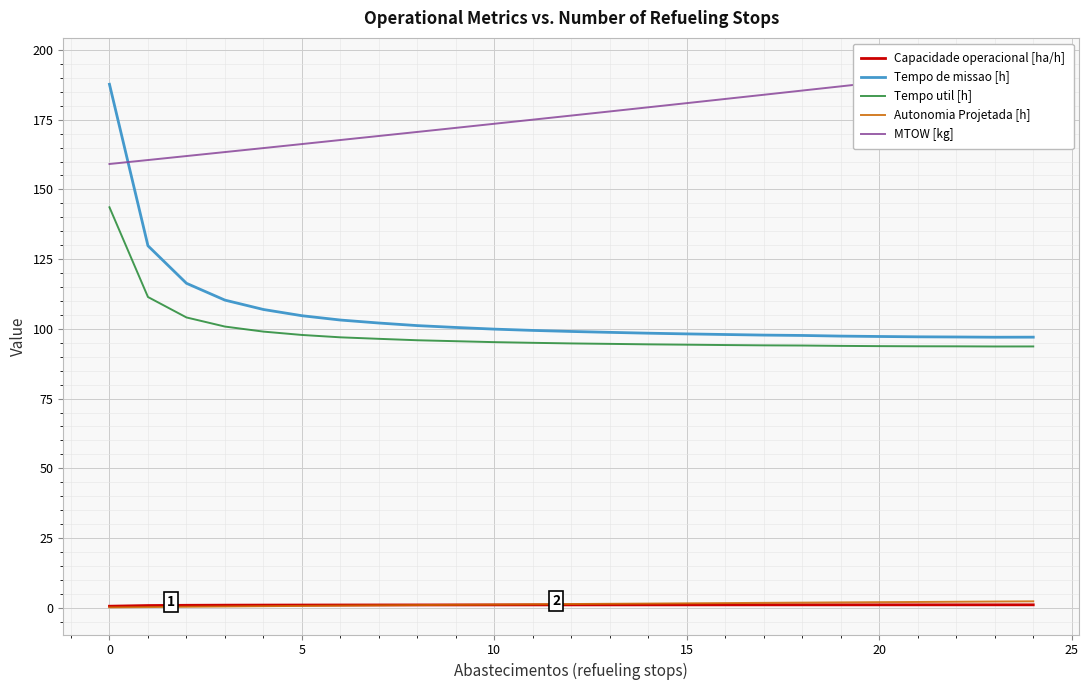

How many lines are shown in the chart?

5